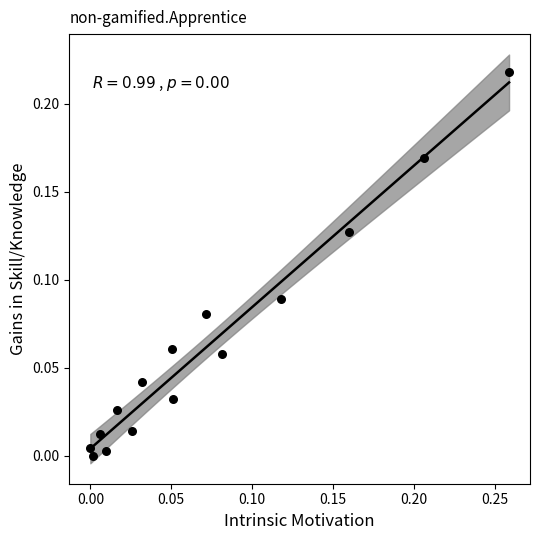

What is the range of X values (max minus min)?

0.3